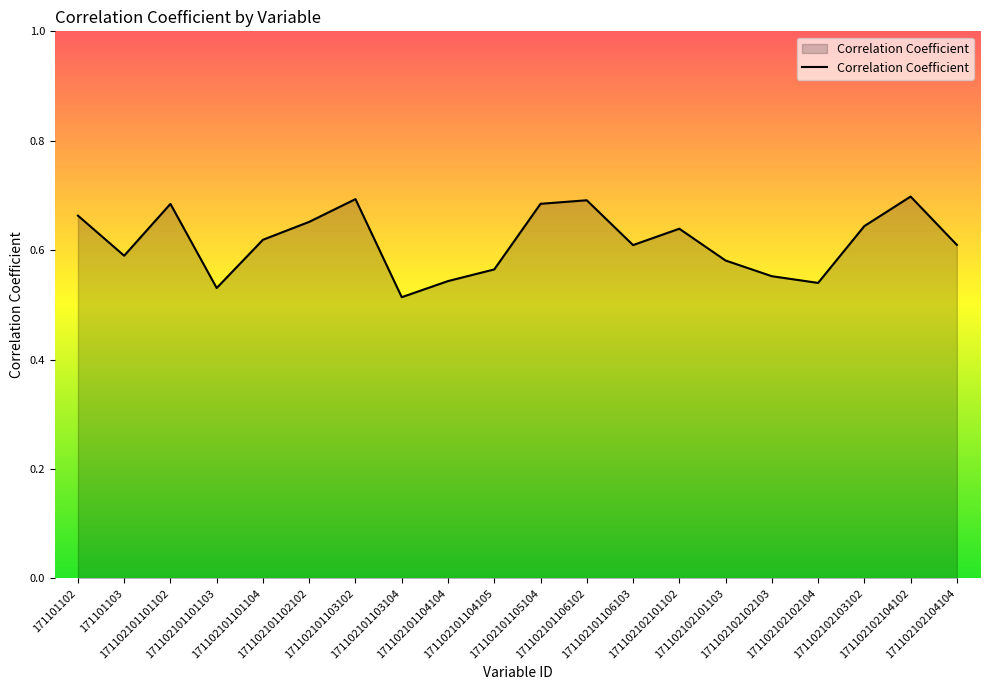

Is this an area chart (filled region under the line)?

Yes